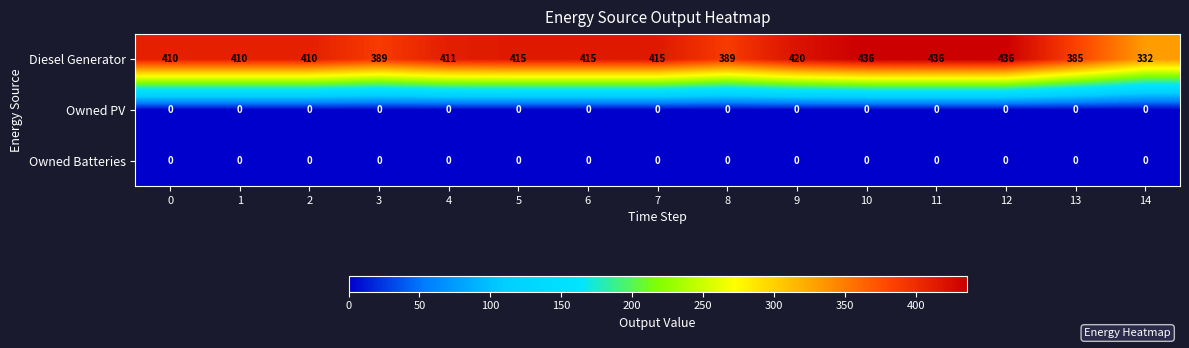

Count the number of data series in this chart.

3